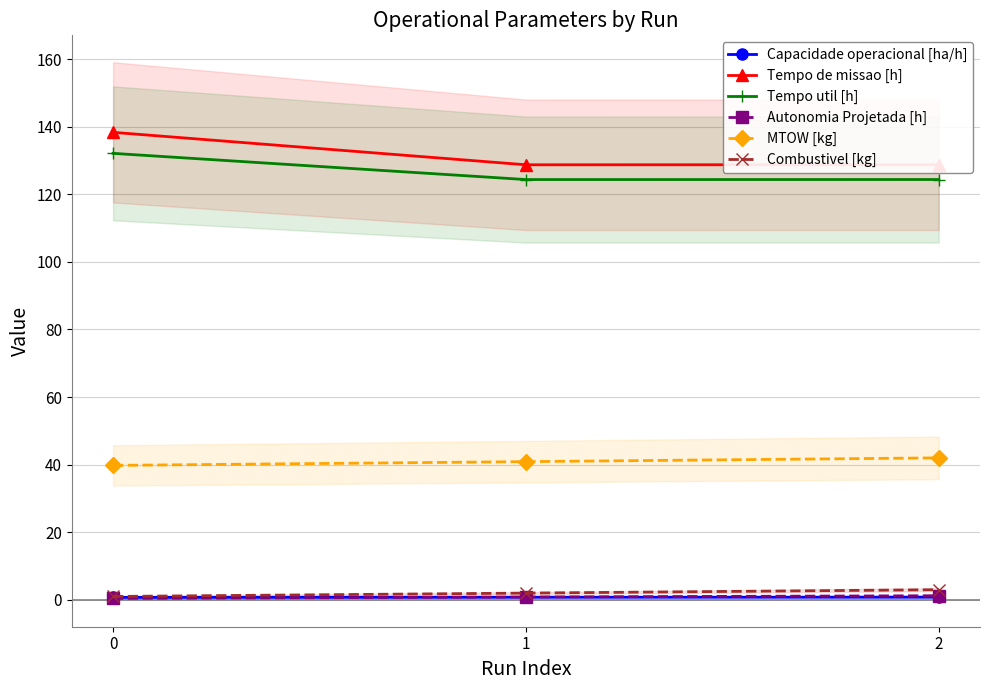

Reading right to left, list all the values displayed in this chart.

Capacidade operacional [ha/h]: 2=0.8	1=0.8	0=0.7
Tempo de missao [h]: 2=128.7	1=128.7	0=138.3
Tempo util [h]: 2=124.4	1=124.3	0=132.1
Autonomia Projetada [h]: 2=1.2	1=0.8	0=0.4
MTOW [kg]: 2=42.0	1=40.9	0=39.8
Combustivel [kg]: 2=3.0	1=2.0	0=1.0